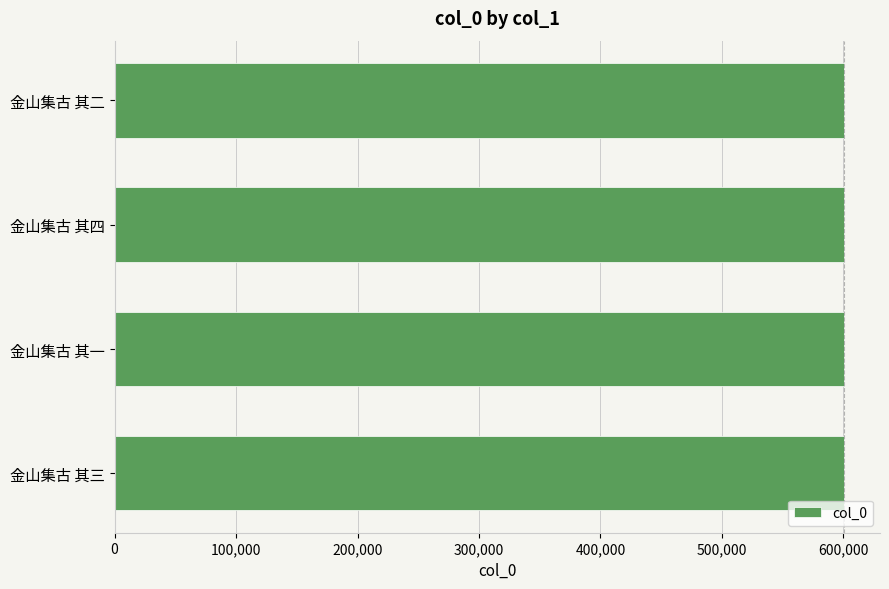

How many distinct data groups are displayed?

1